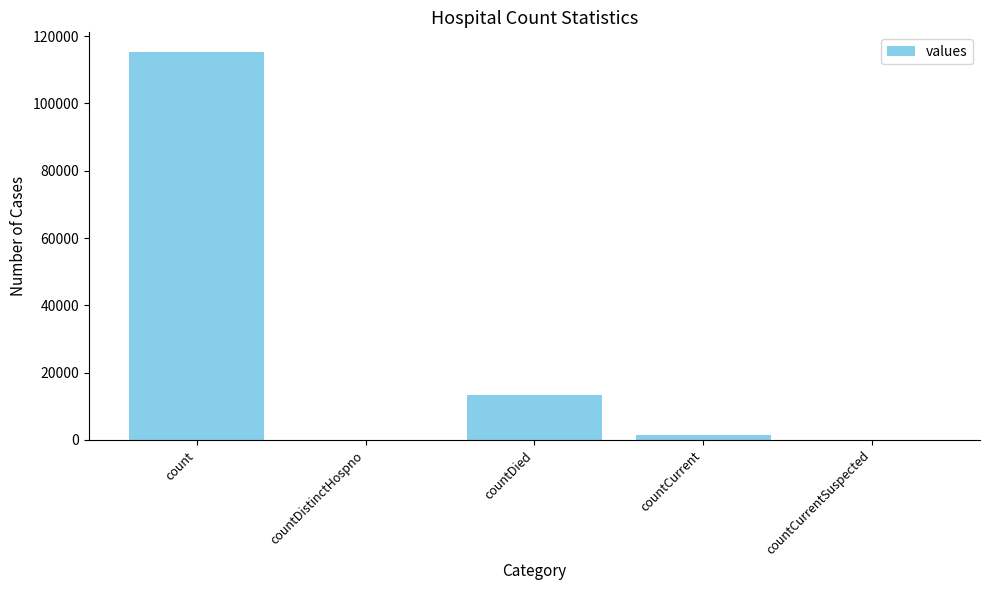

At which label is the value closest to 57689?

countDied